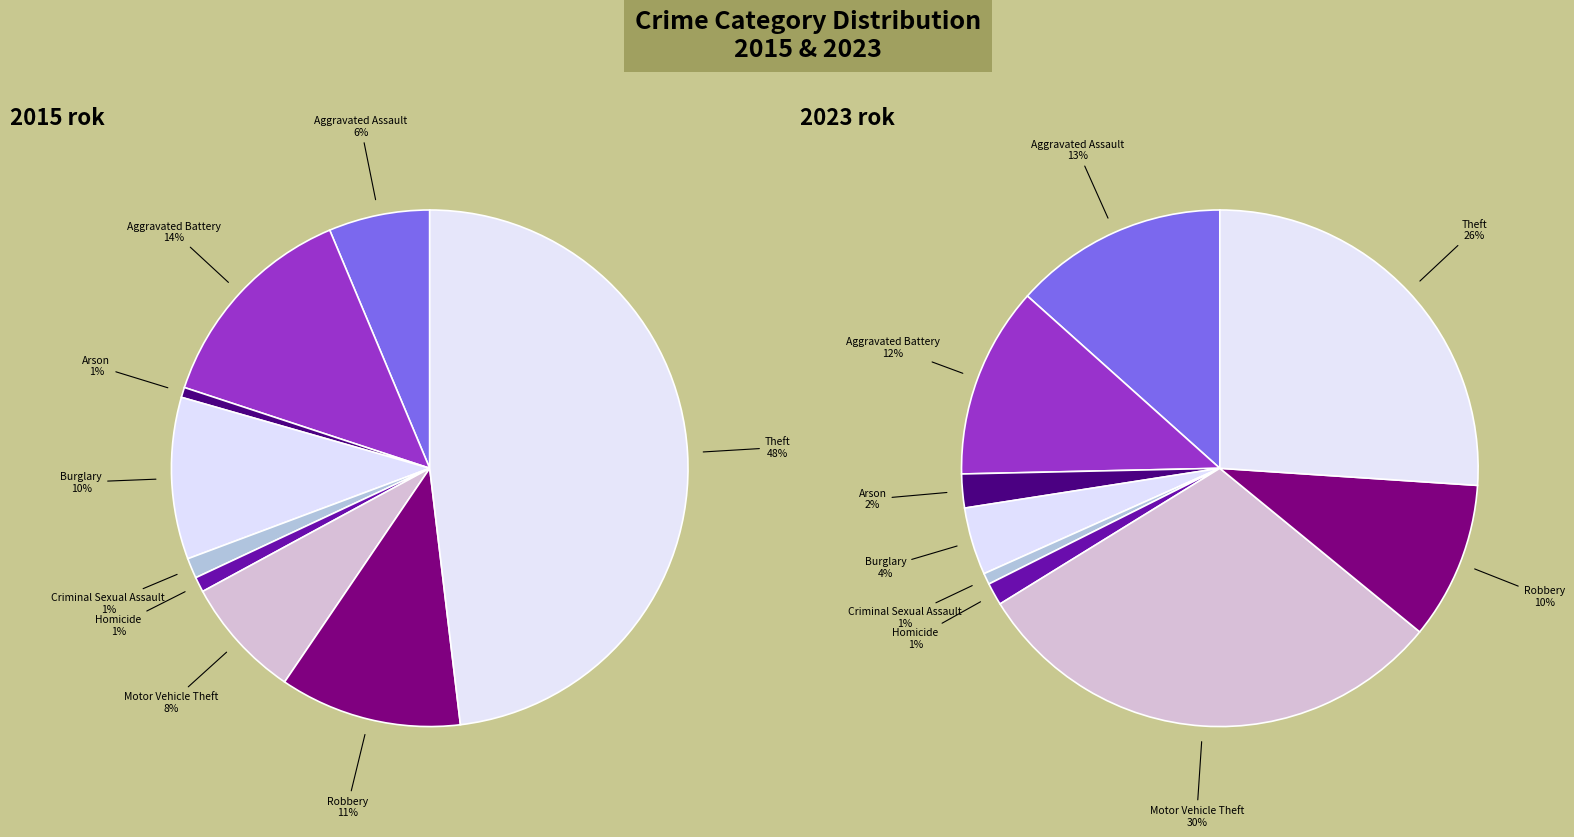

How many slices are in this pie chart?

9